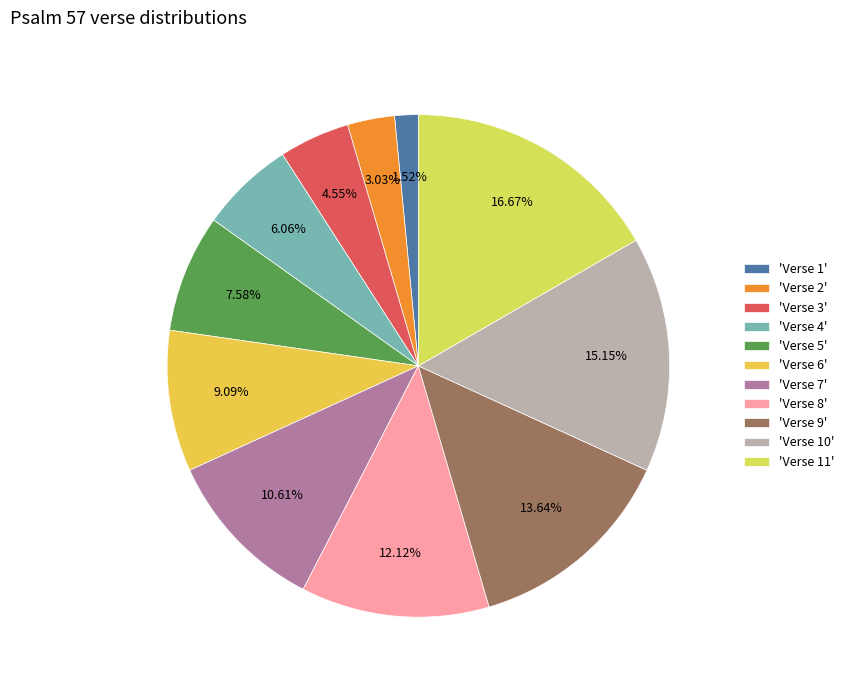

Does any single category account for the majority?

No